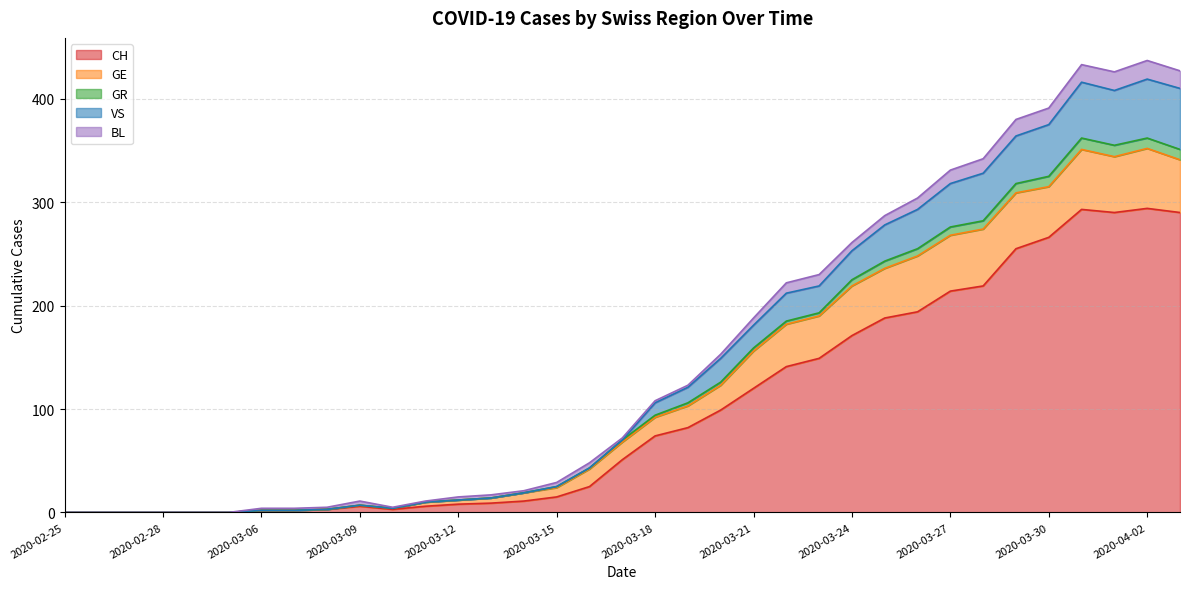

What position from the right is 2020-03-10?

25